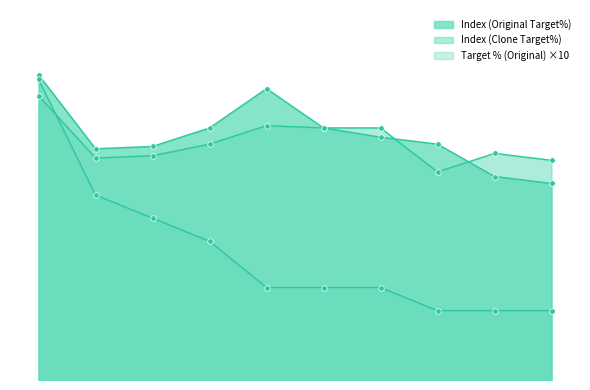

What is the spread (max minus min) of values at California?

9